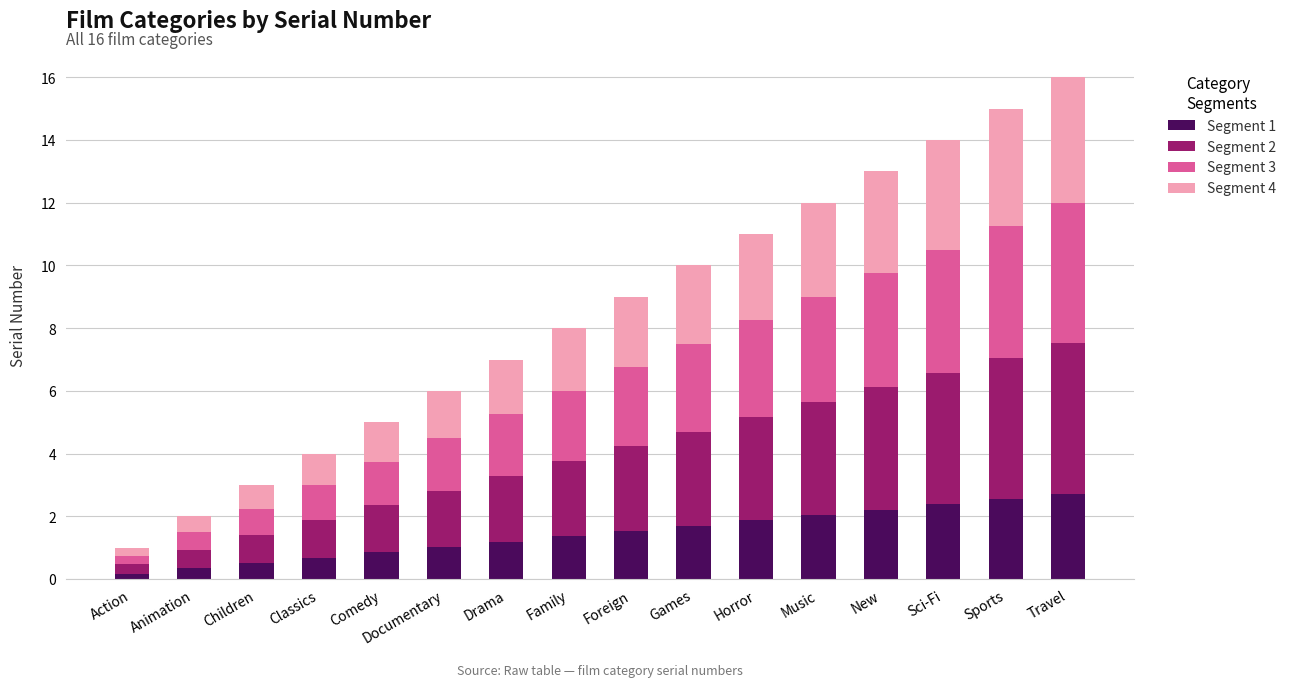

How many bars are there in total?

16